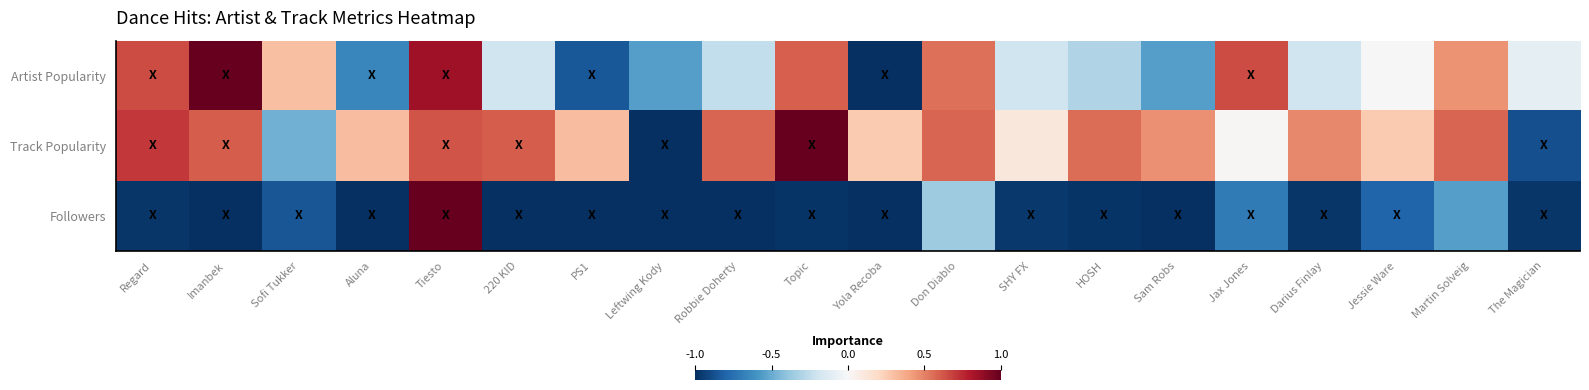

Reading left to right, transcribe all the data shown in this chart.

Artist Popularity: Regard=0.7	Imanbek=1.0	Sofi Tukker=0.3	Aluna=-0.7	Tiesto=0.8	220 KID=-0.2	PS1=-0.8	Leftwing Kody=-0.6	Robbie Doherty=-0.2	Topic=0.6	Yola Recoba=-1.0	Don Diablo=0.6	SHY FX=-0.2	HOSH=-0.3	Sam Robs=-0.6	Jax Jones=0.7	Darius Finlay=-0.2	Jessie Ware=0.0	Martin Solveig=0.5	The Magician=-0.1
Track Popularity: Regard=0.7	Imanbek=0.6	Sofi Tukker=-0.5	Aluna=0.3	Tiesto=0.6	220 KID=0.6	PS1=0.3	Leftwing Kody=-1.0	Robbie Doherty=0.6	Topic=1.0	Yola Recoba=0.3	Don Diablo=0.6	SHY FX=0.1	HOSH=0.6	Sam Robs=0.5	Jax Jones=0.0	Darius Finlay=0.5	Jessie Ware=0.3	Martin Solveig=0.6	The Magician=-0.9
Followers: Regard=-1.0	Imanbek=-1.0	Sofi Tukker=-0.9	Aluna=-1.0	Tiesto=1.0	220 KID=-1.0	PS1=-1.0	Leftwing Kody=-1.0	Robbie Doherty=-1.0	Topic=-1.0	Yola Recoba=-1.0	Don Diablo=-0.4	SHY FX=-1.0	HOSH=-1.0	Sam Robs=-1.0	Jax Jones=-0.7	Darius Finlay=-1.0	Jessie Ware=-0.8	Martin Solveig=-0.6	The Magician=-1.0